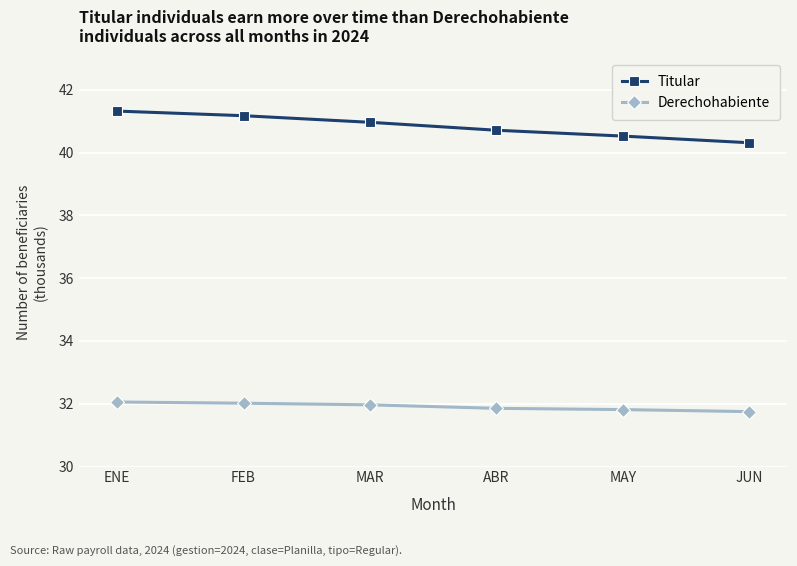

Reading left to right, list all the values displayed in this chart.

Titular: ENE=41323	FEB=41176	MAR=40966	ABR=40713	MAY=40527	JUN=40315
Derechohabiente: ENE=32056	FEB=32017	MAR=31965	ABR=31854	MAY=31814	JUN=31749